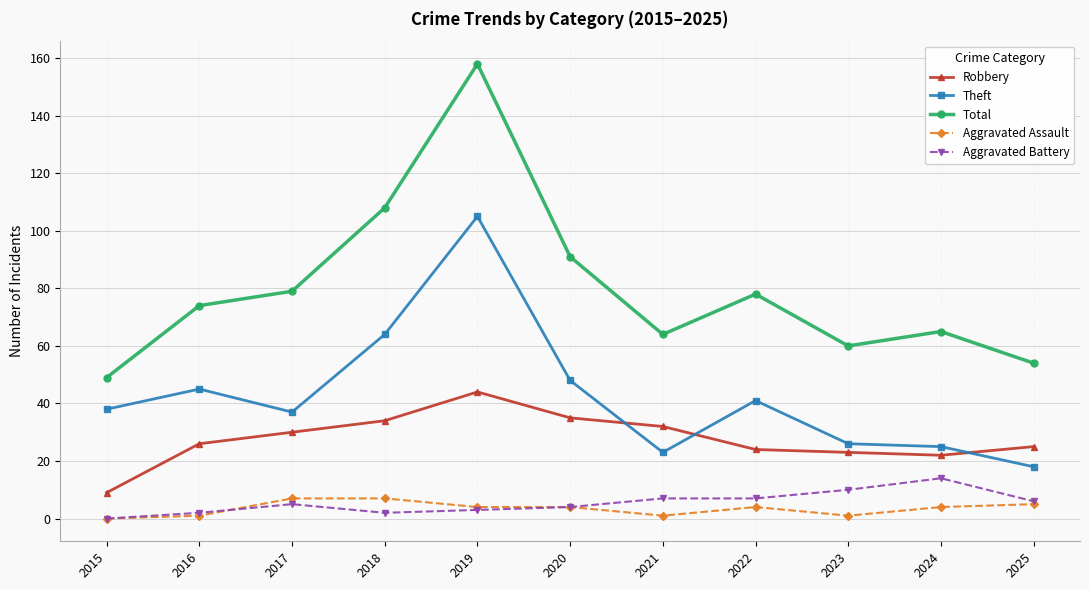

At which category does Theft reach its first local peak?

2016